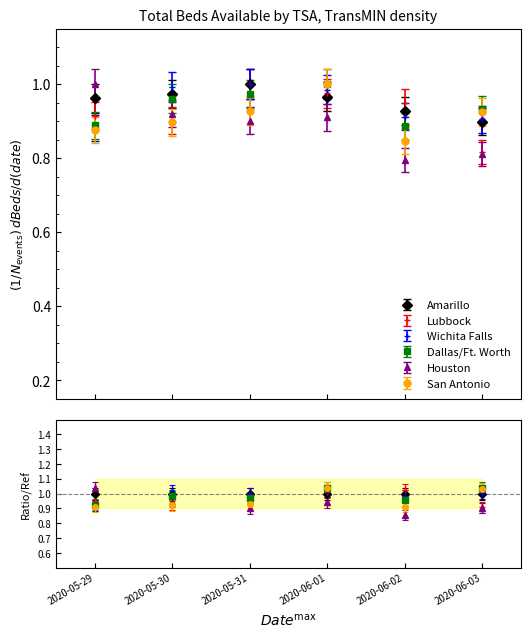

What is the difference between the maximum and minimum values in the San Antonio series?

0.2